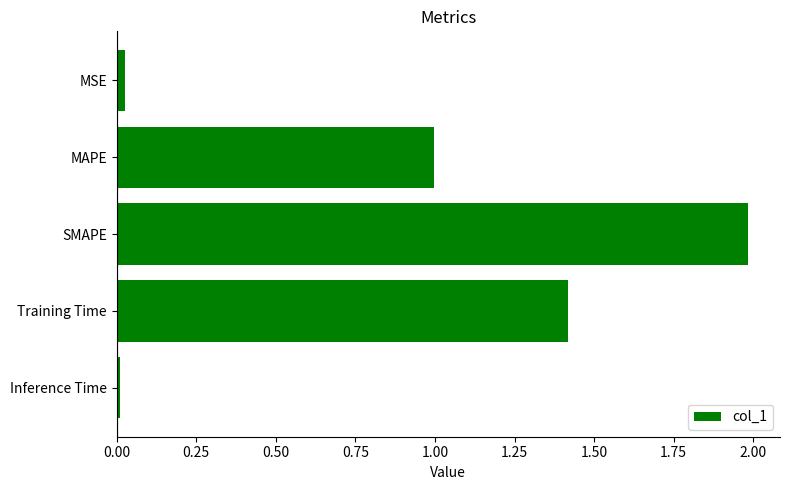

What is the maximum value shown in the chart?

2.0